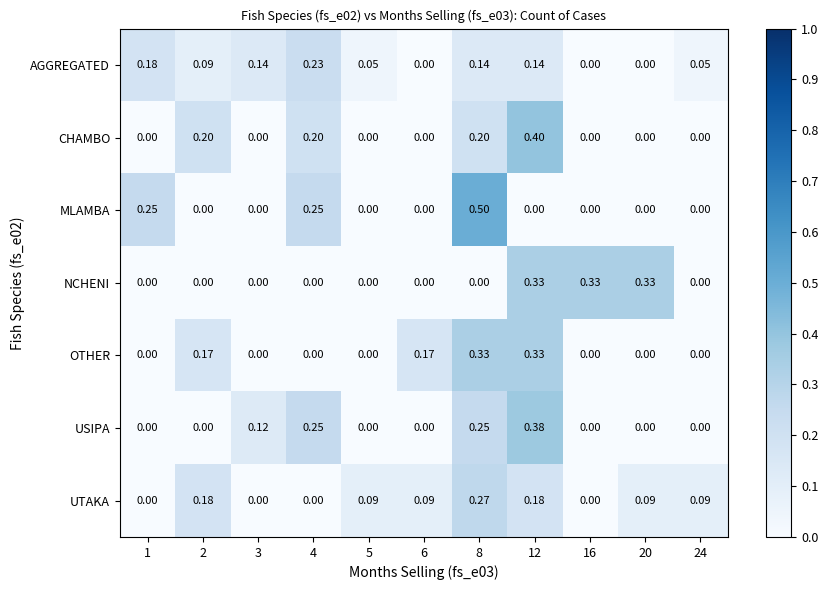

Which series has the largest total across all categories?

AGGREGATED